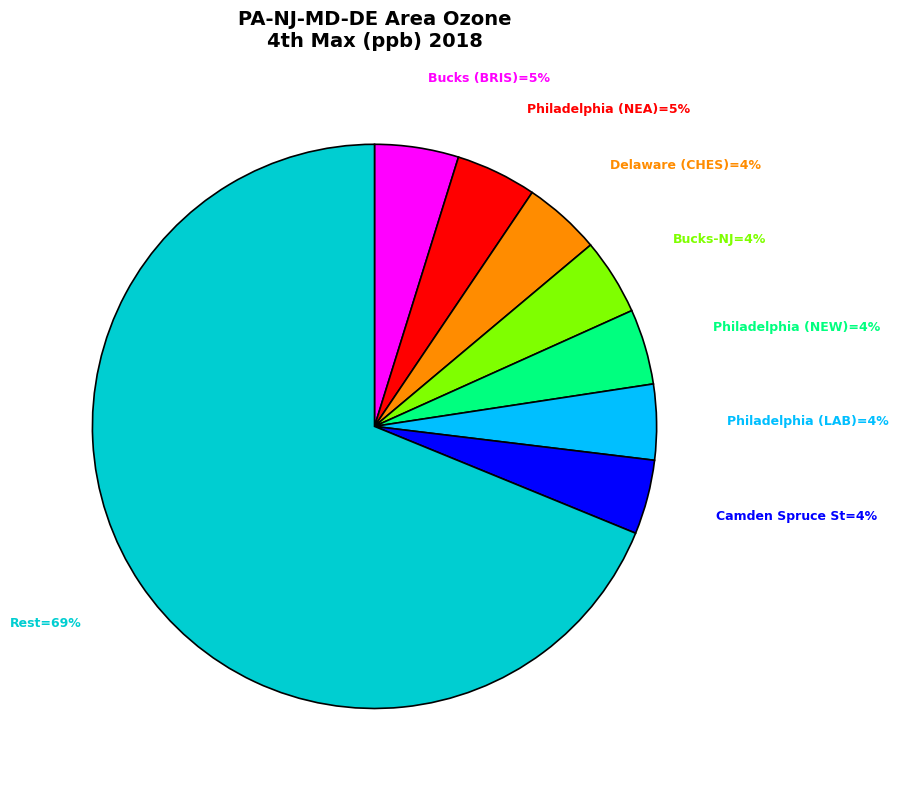

Does any single category account for the majority?

Yes